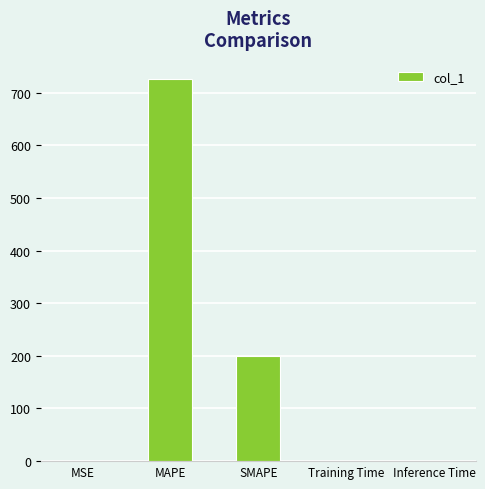

How many data points does each series have?

5